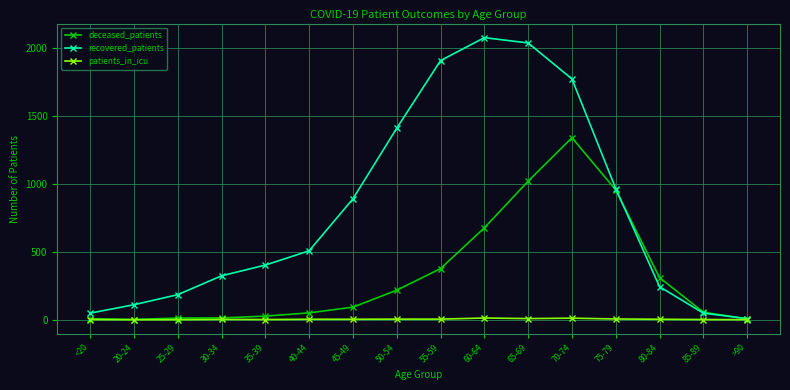

Which series has the largest range (max minus min)?

recovered_patients